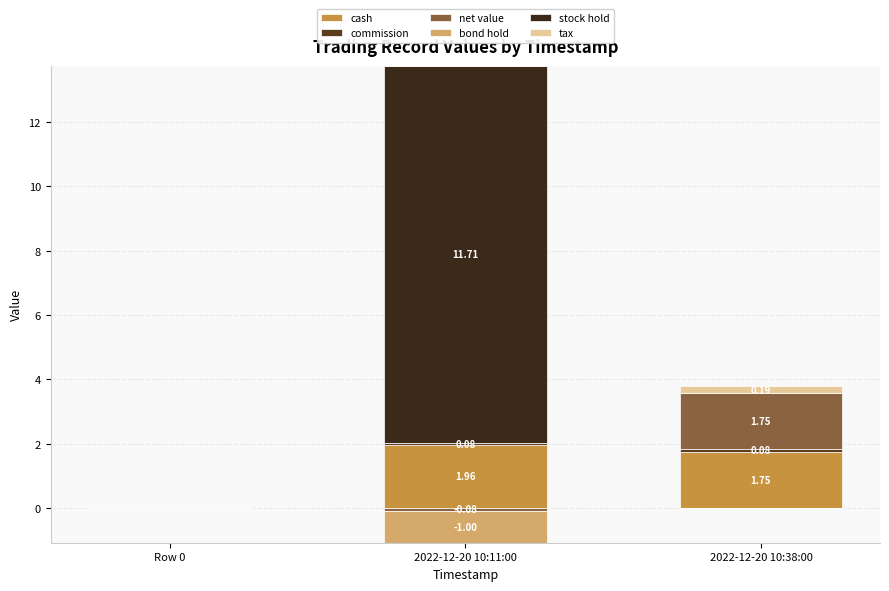

What is the maximum value shown in the chart?

11.7